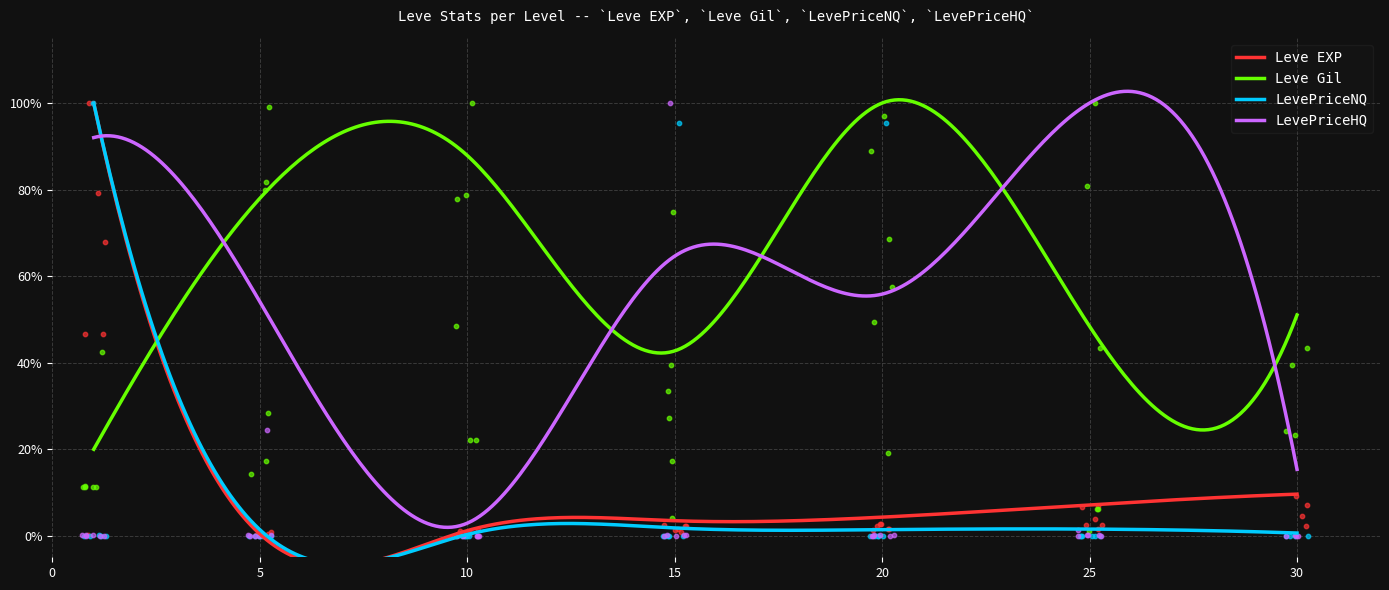

Is the value of Leve EXP at 30 greater than the value of LevePriceNQ at 5?

Yes